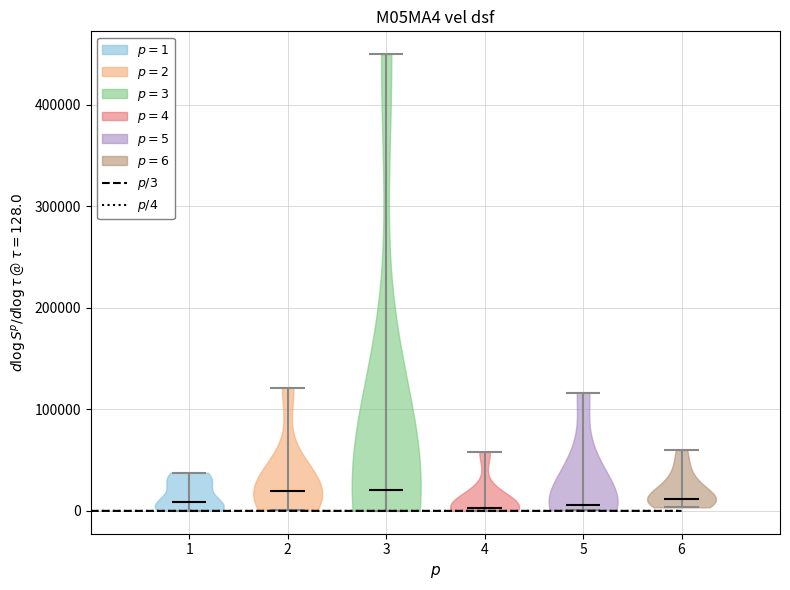

Reading left to right, read every violin against the y-axis: where its median line is, and the lowest and highest points it reaches. The values are not printed on the chart, so give them approximately, as read against the axis.

1: median line 10000, lowest point 0, highest point 40000
2: median line 20000, lowest point 0, highest point 120000
3: median line 20000, lowest point 0, highest point 450000
4: median line 0, lowest point 0, highest point 60000
5: median line 10000, lowest point 0, highest point 120000
6: median line 10000, lowest point 0, highest point 60000